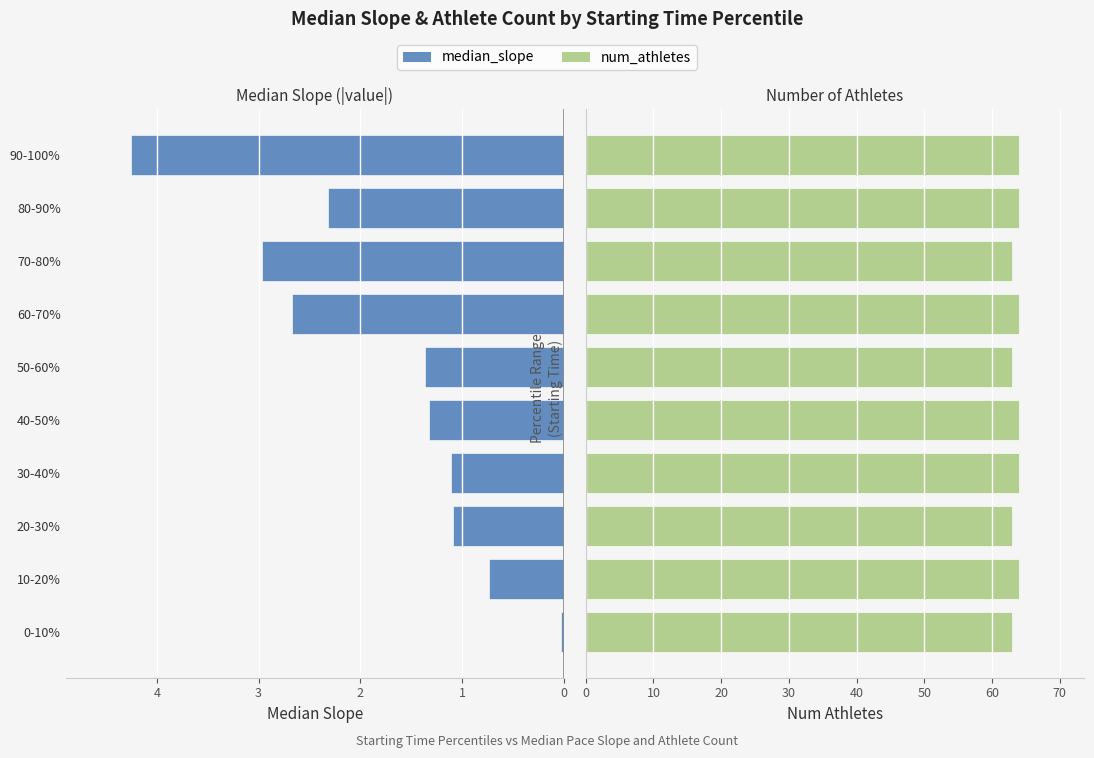

Which series has the largest total across all categories?

num_athletes